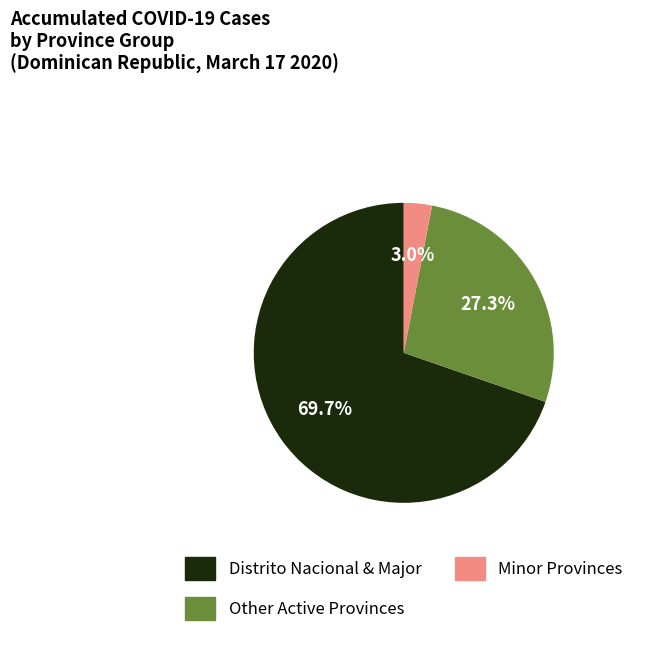

Is there a majority slice in this chart?

Yes